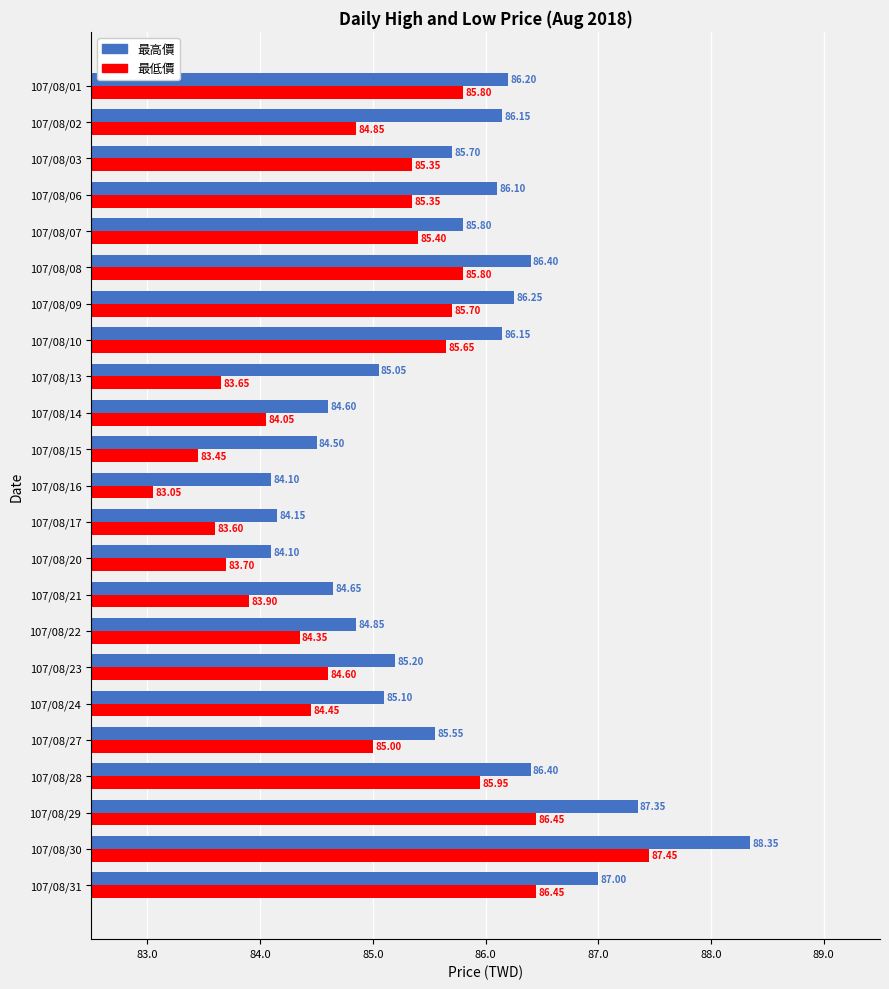

What are all the series names shown in the legend?

最高價, 最低價